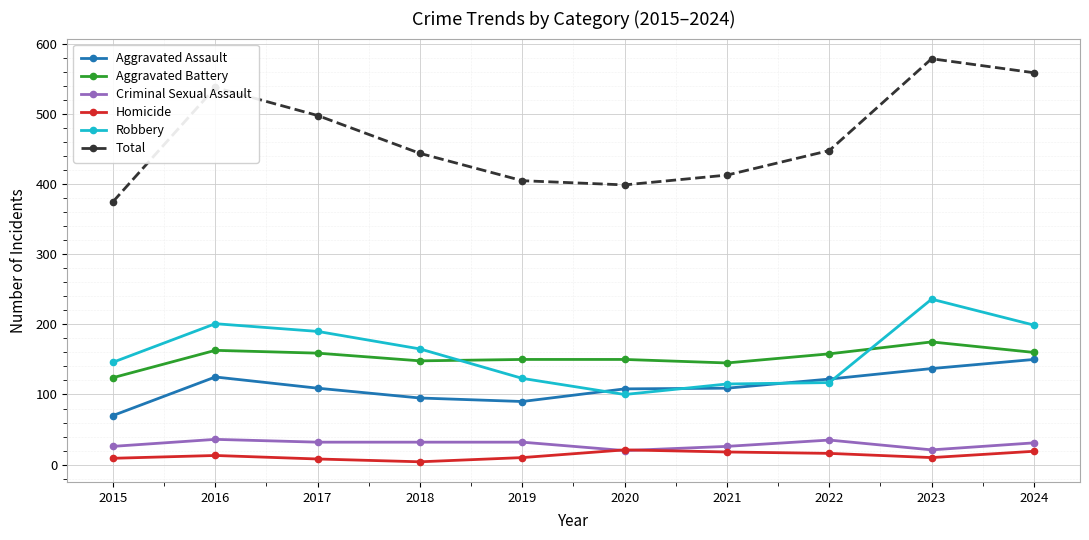

The Aggravated Assault series shows 153 at 2019. True or false?

False